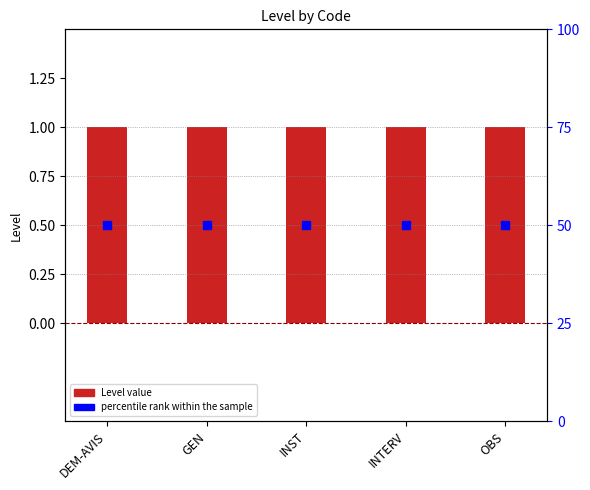

What is the total value across all series at DEM-AVIS?

51